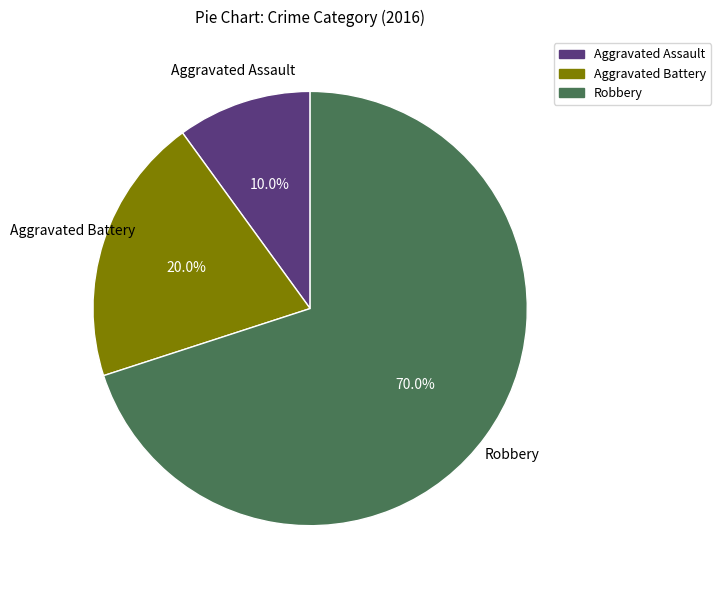

Which has a higher value, Aggravated Battery or Aggravated Assault?

Aggravated Battery